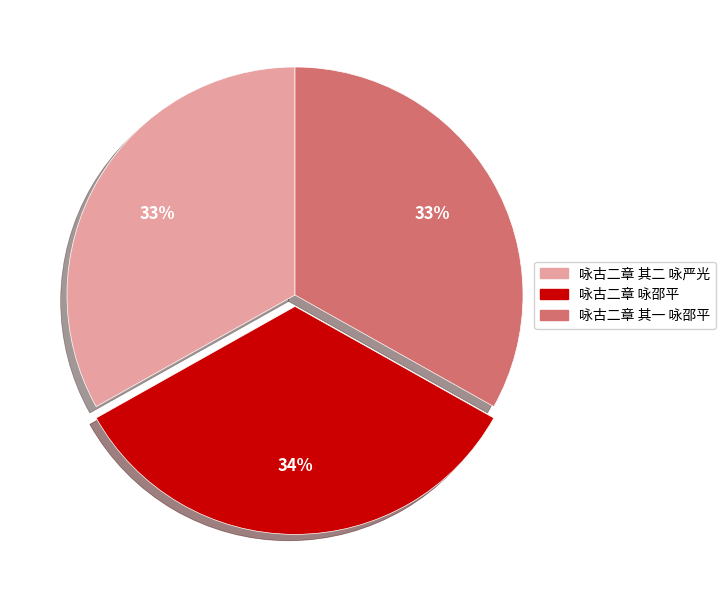

Is it true that 咏古二章 其一 咏邵平 is 26% of the pie?

False